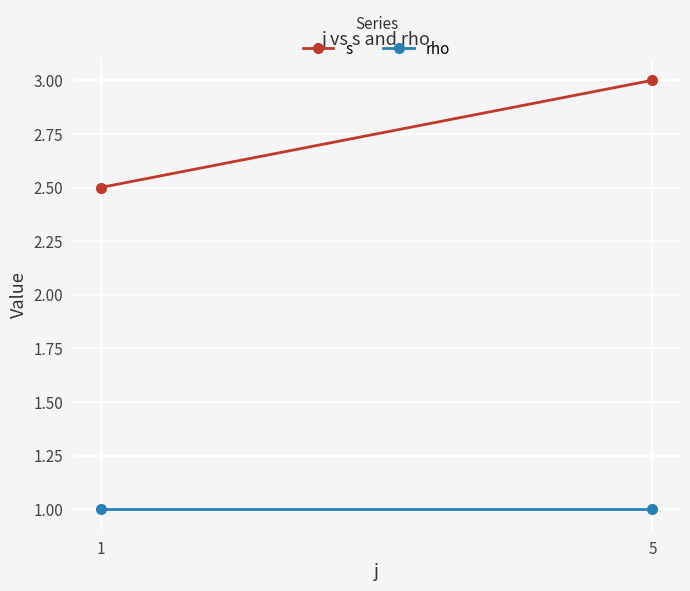

At which category is the sum across all series the highest?

5